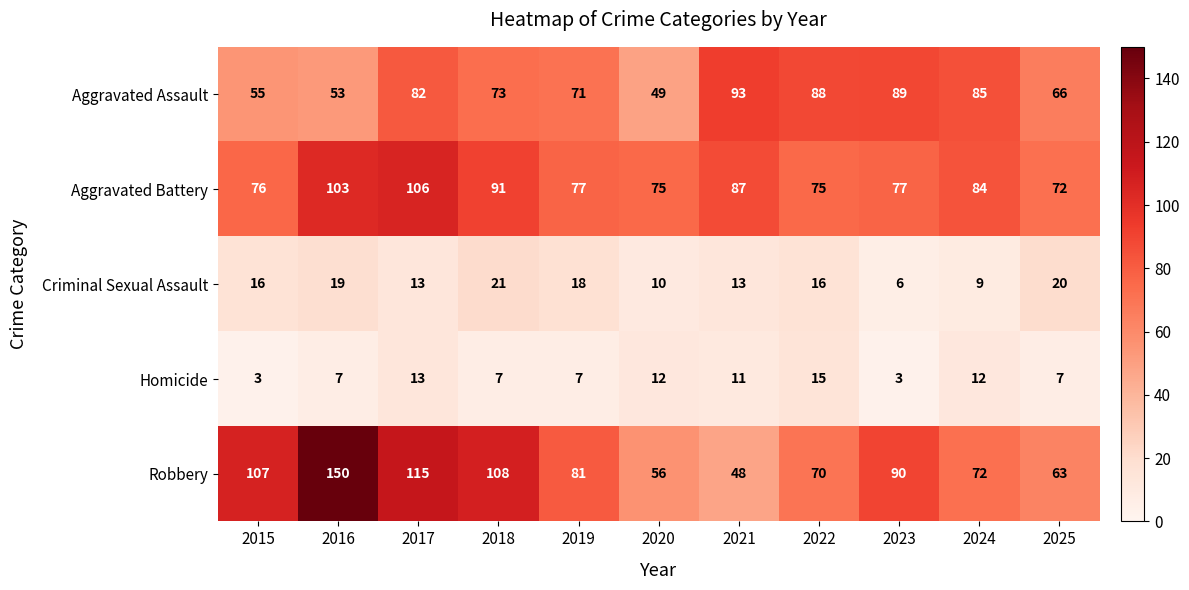

Count the number of data series in this chart.

5